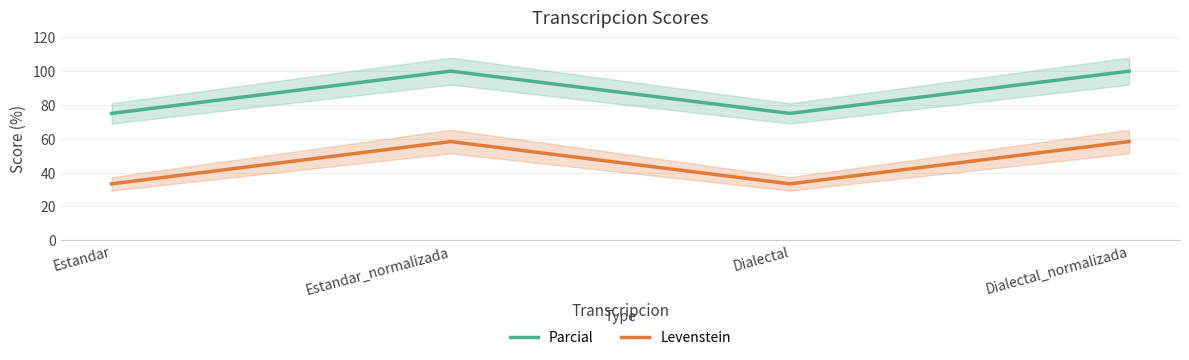

In Parcial, how many points are lower than both neighbors (excluding endpoints)?

1